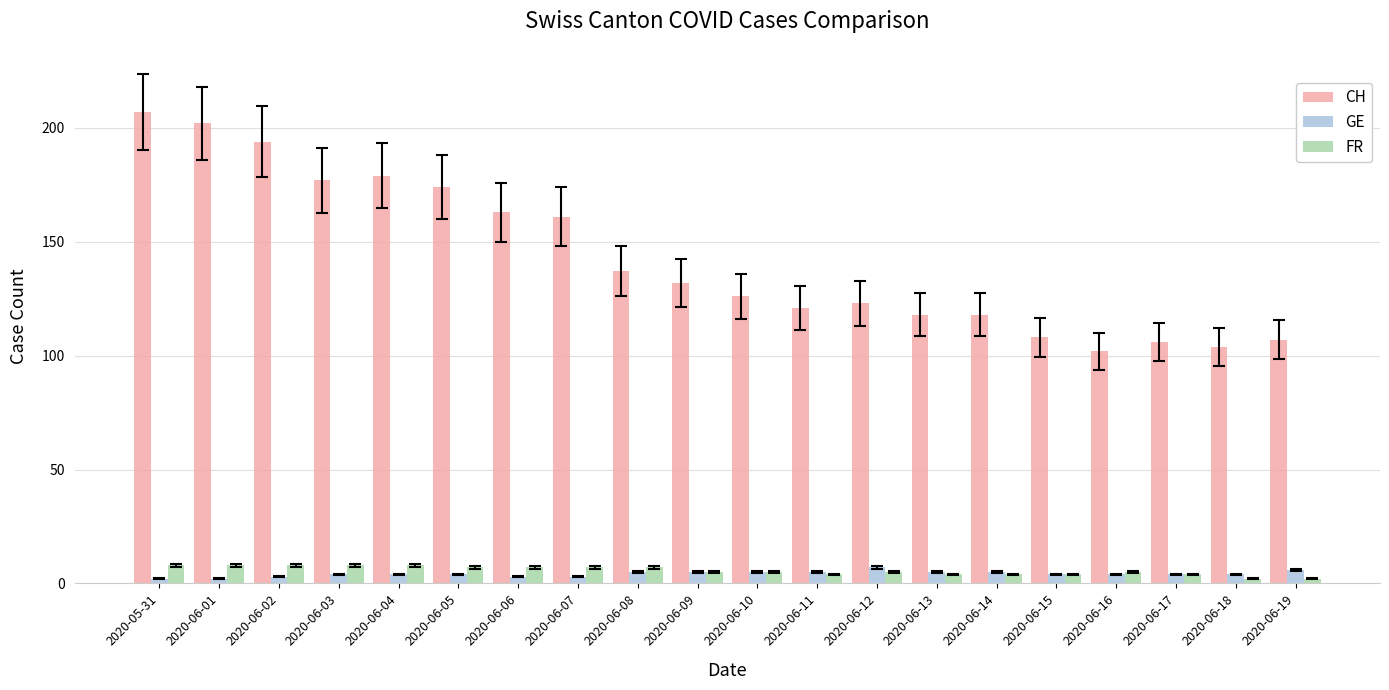

At which category does the chart reach its peak across all series?

2020-05-31